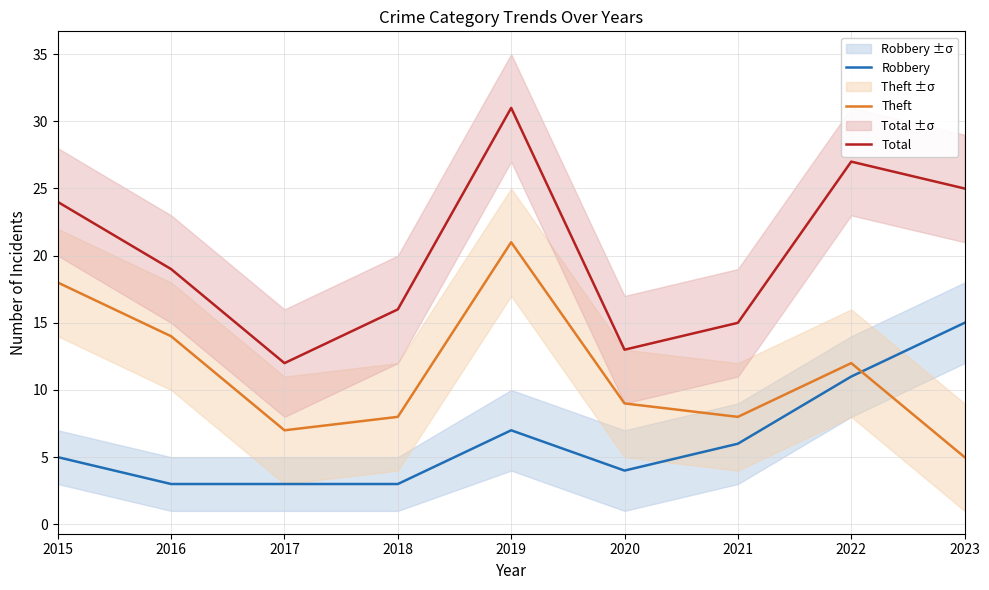

Reading left to right, what are all the values shown in this chart?

Robbery: 2015=5	2016=3	2017=3	2018=3	2019=7	2020=4	2021=6	2022=11	2023=15
Theft: 2015=18	2016=14	2017=7	2018=8	2019=21	2020=9	2021=8	2022=12	2023=5
Total: 2015=24	2016=19	2017=12	2018=16	2019=31	2020=13	2021=15	2022=27	2023=25